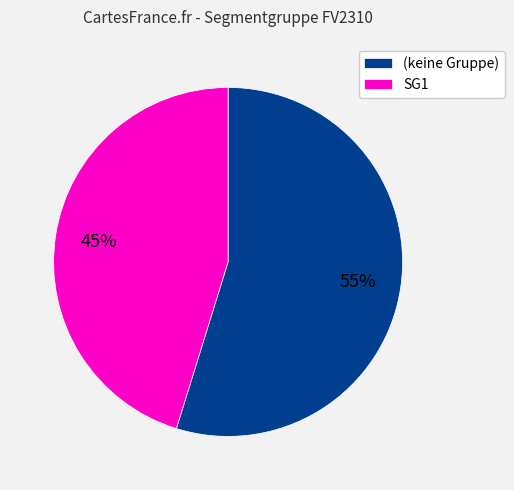

Is it true that (keine Gruppe) is 64% of the pie?

False